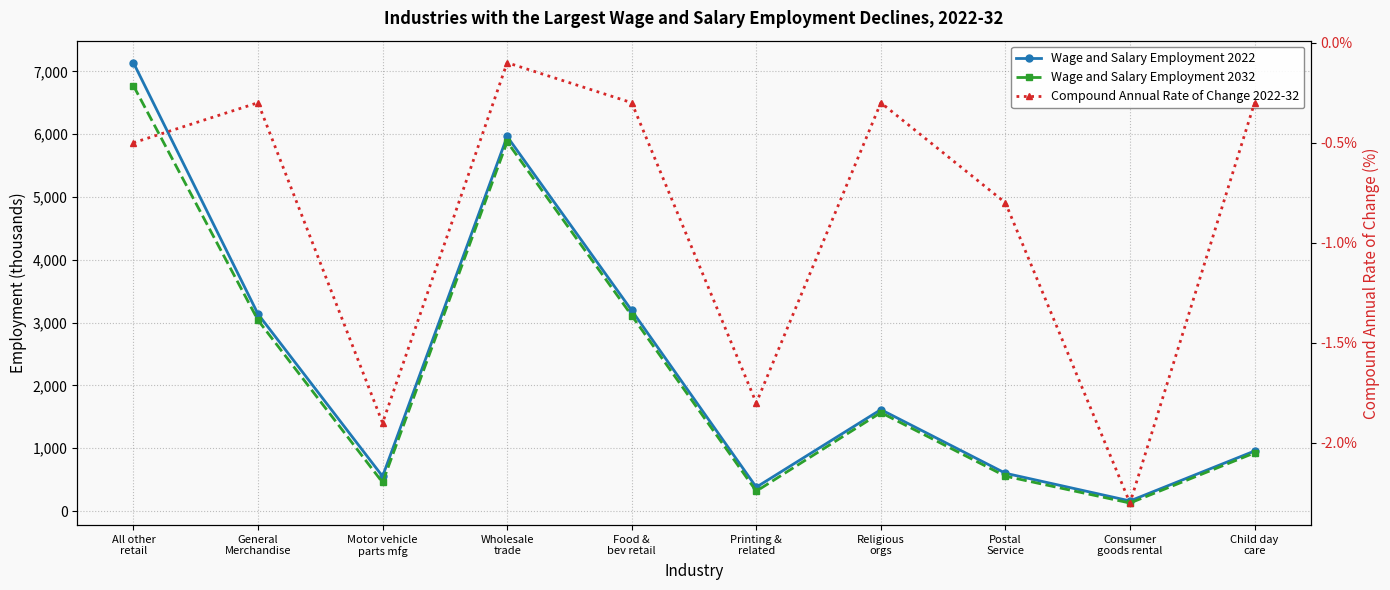

True or false: Wage and Salary Employment 2032 and Compound Annual Rate of Change 2022-32 cross at least once.

False